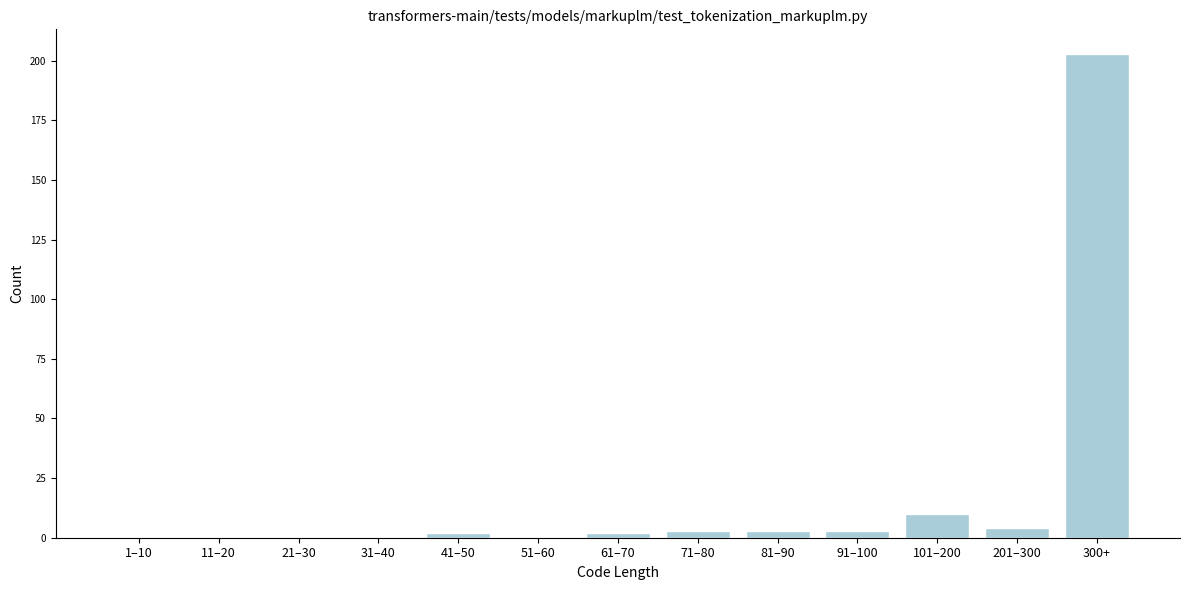

Reading left to right, extract all data points from this chart.

1–10=0	11–20=0	21–30=0	31–40=0	41–50=2	51–60=0	61–70=2	71–80=3	81–90=3	91–100=3	101–200=10	201–300=4	300+=203